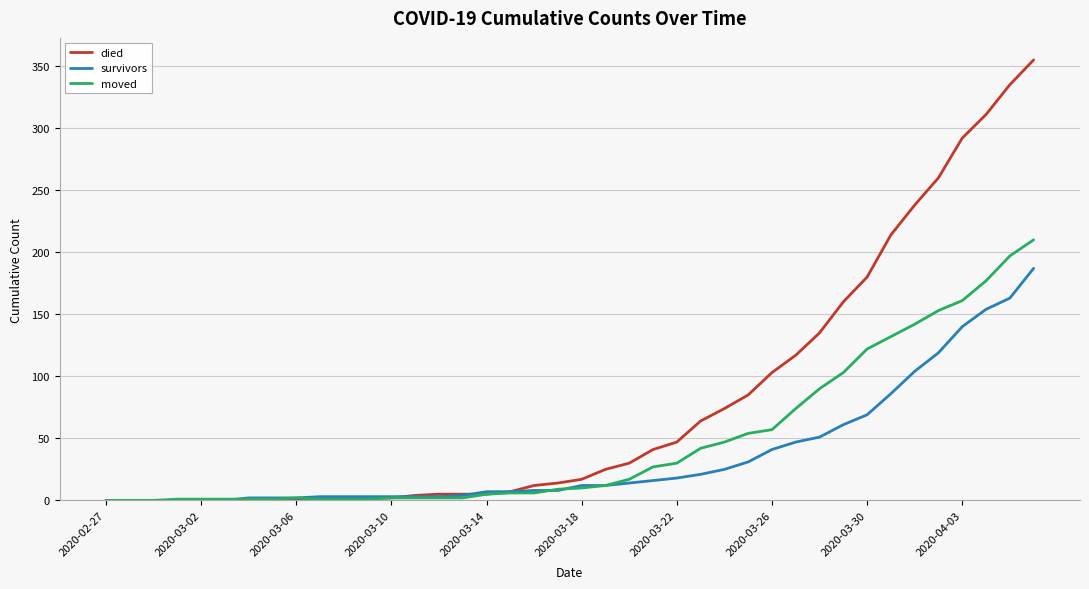

Which series has the largest range (max minus min)?

died